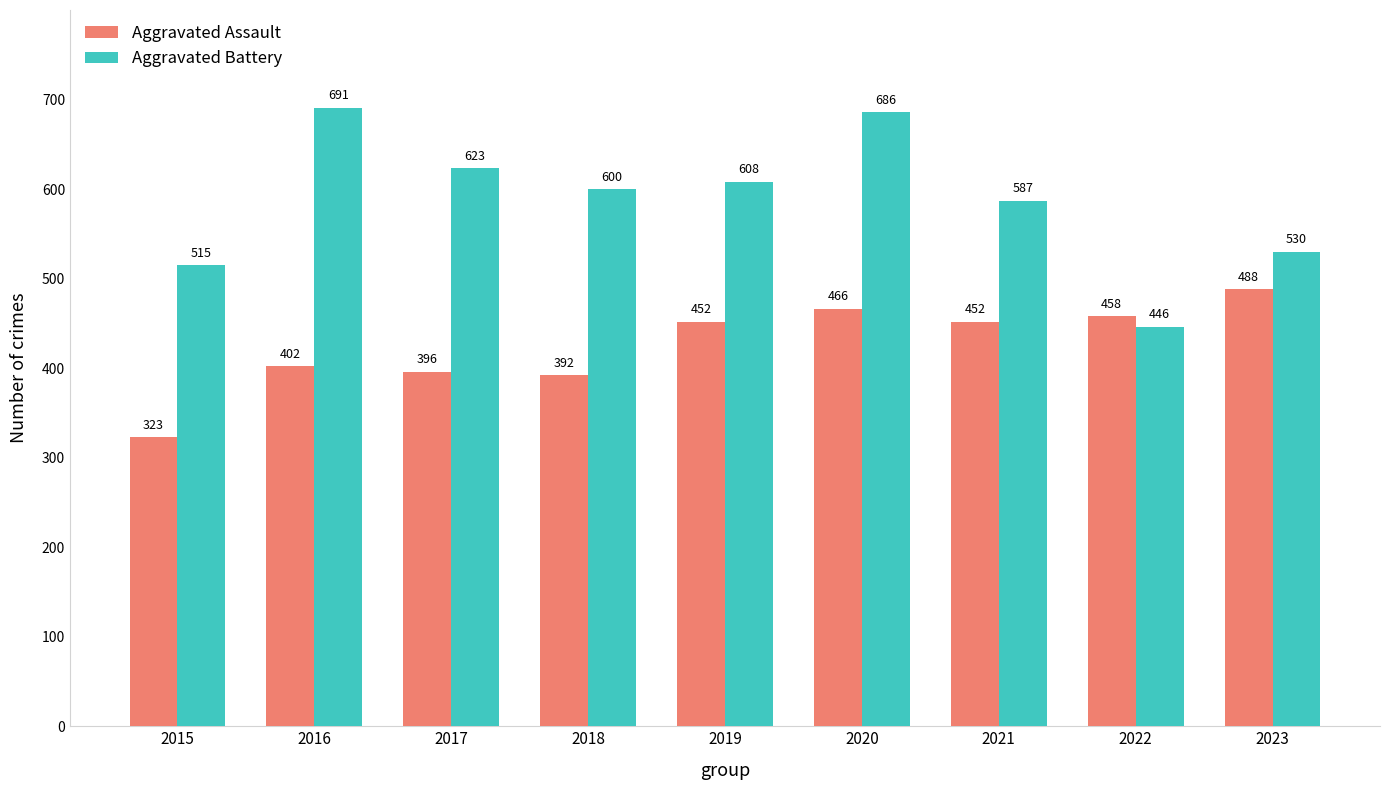

Rank the series at 2021 from lowest to highest value.

Aggravated Assault, Aggravated Battery